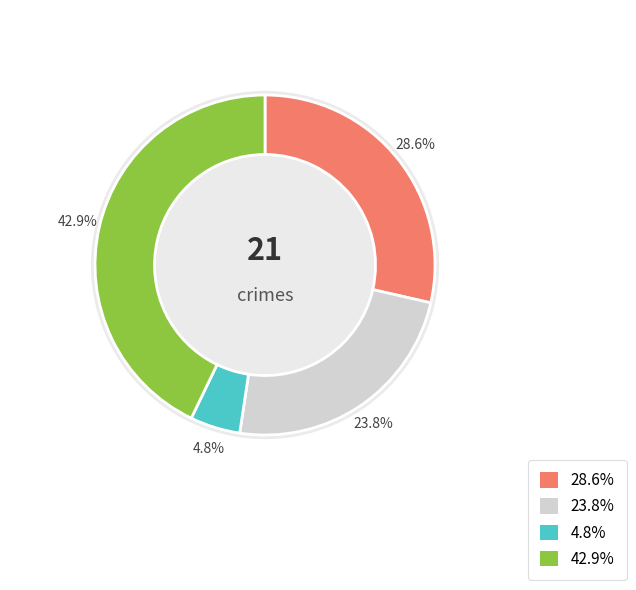

Does Robbery account for over 50% of the chart?

No